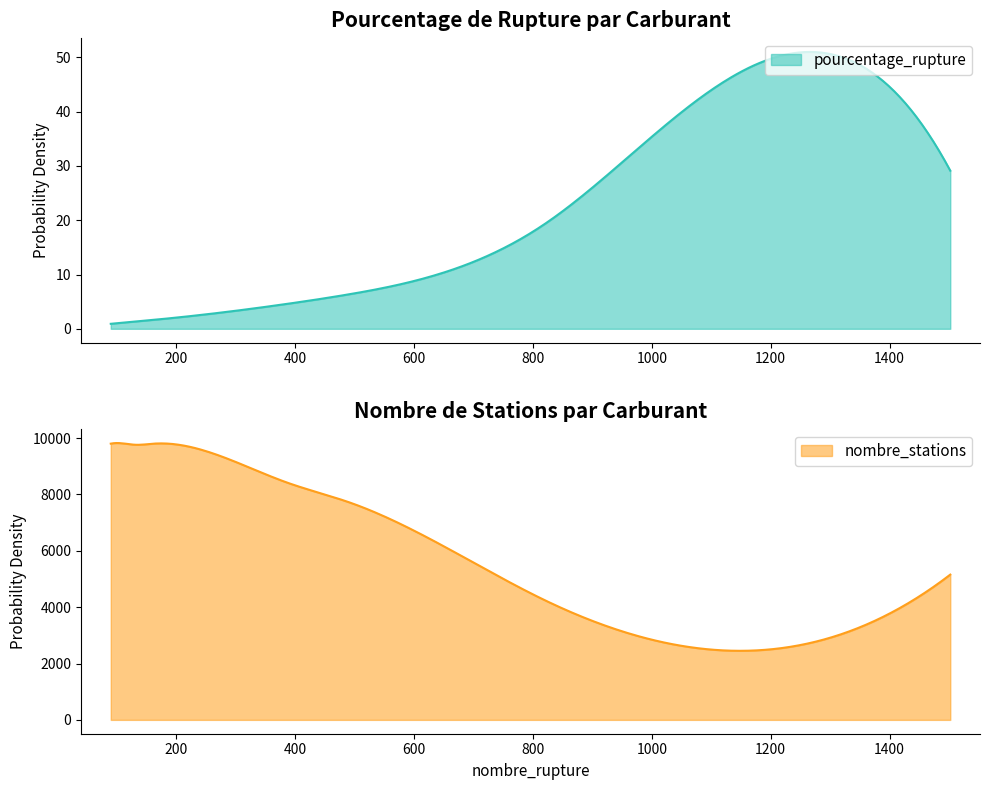

Does the chart display data point markers on the line(s)?

No